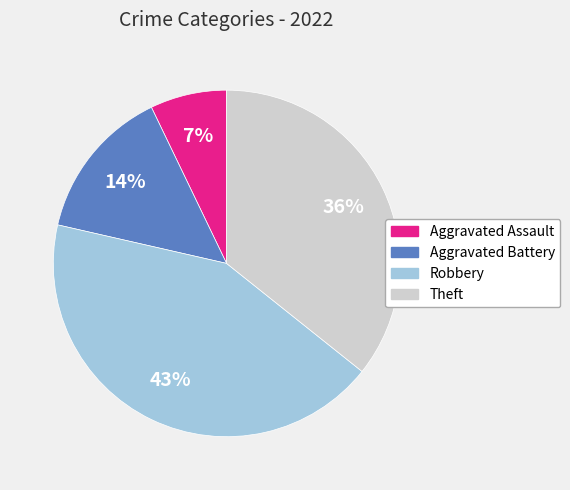

Approximately how many times larger is the value at Aggravated Battery compared to Aggravated Assault?

2.0